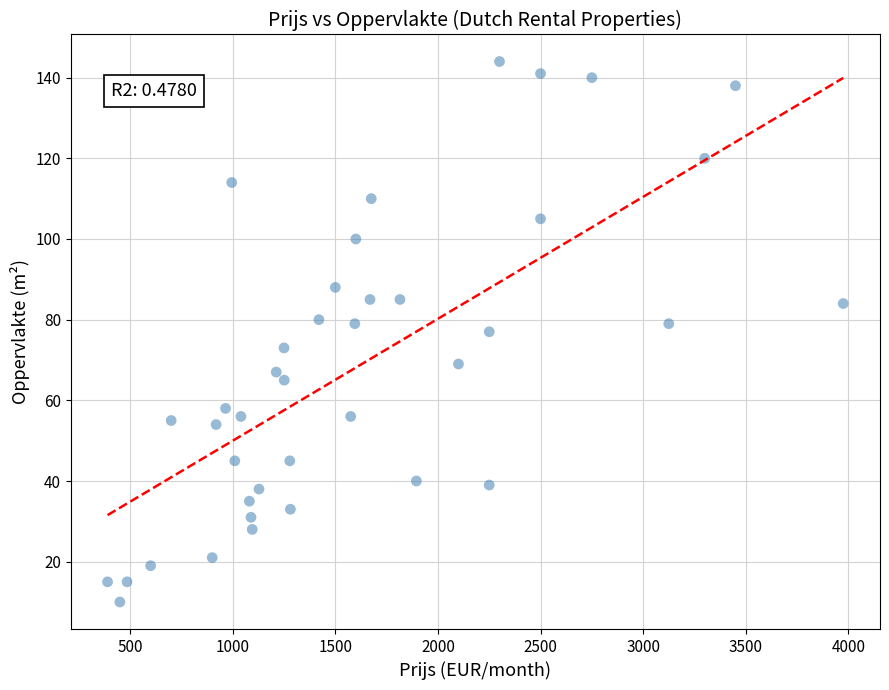

What is the range of X values (max minus min)?

3585